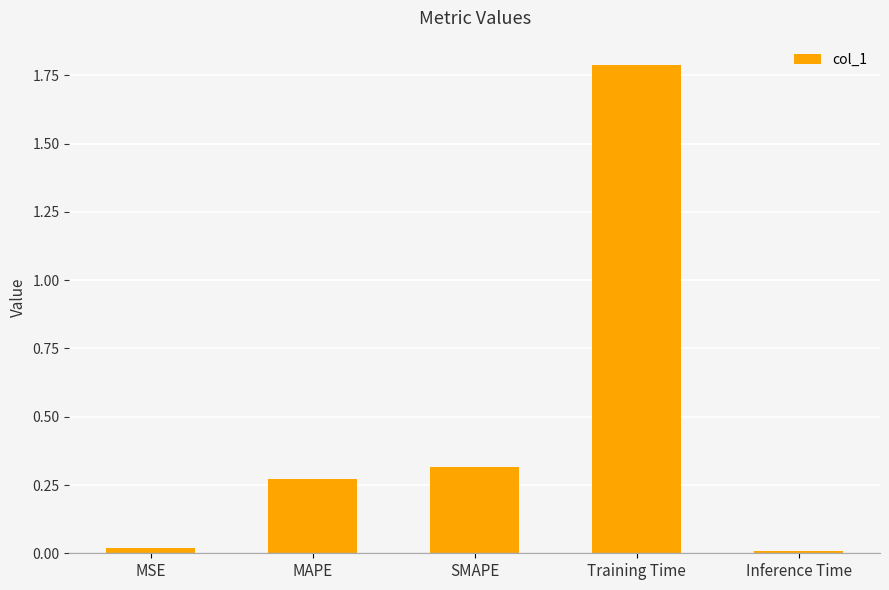

What is the maximum value shown in the chart?

1.8